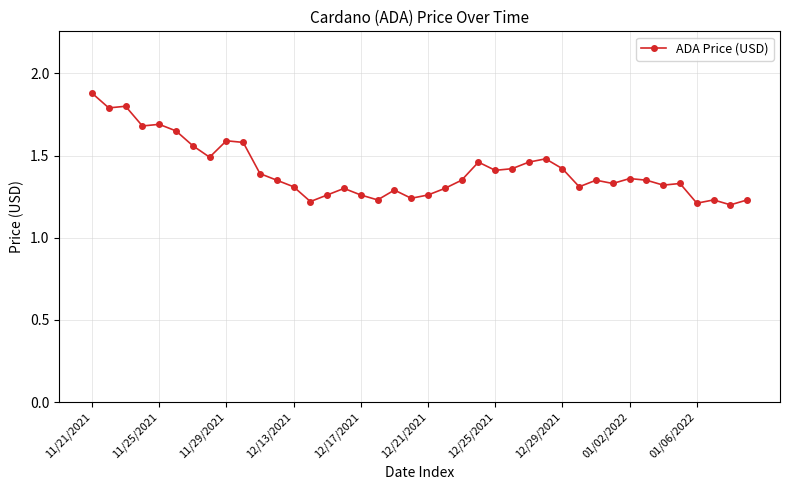

Count the values in the range 1 to 2.

40